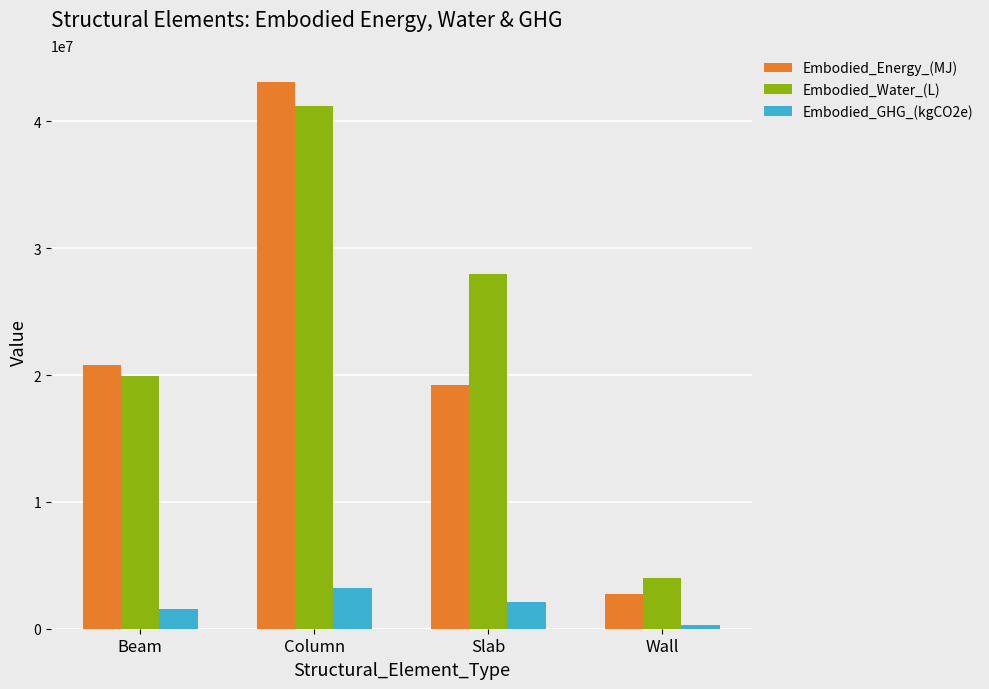

Which category has the lowest value in the Embodied_Energy_(MJ) series?

Wall